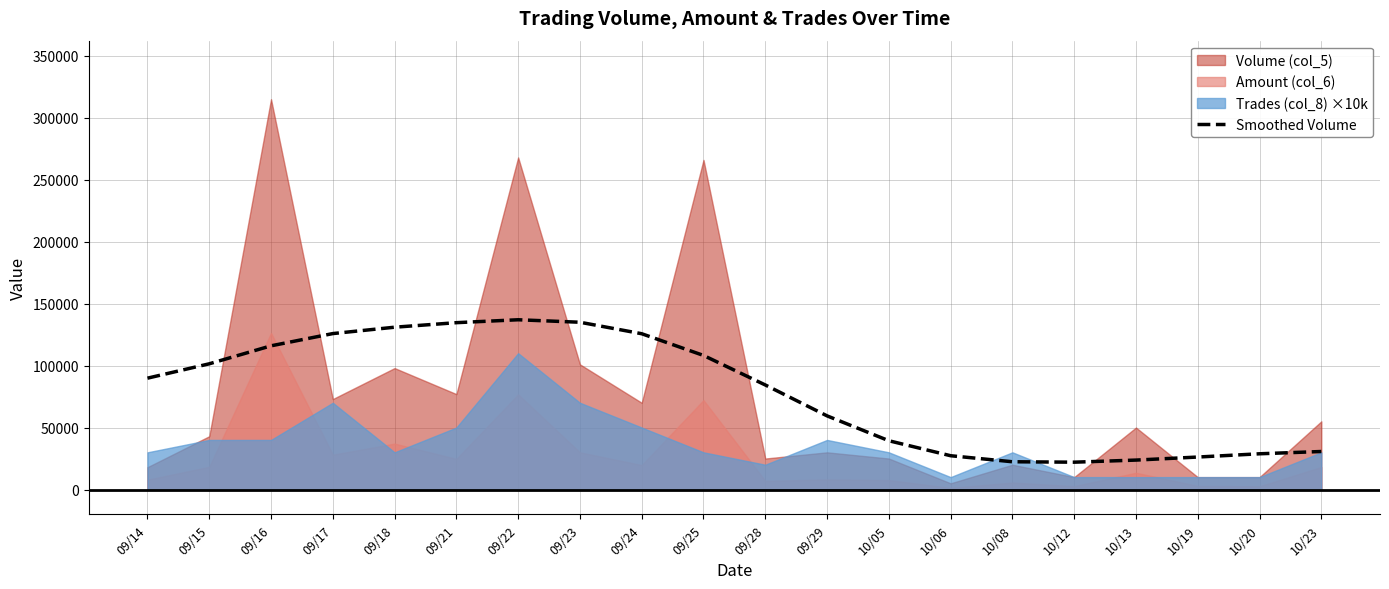

Does the chart have visible grid lines?

Yes